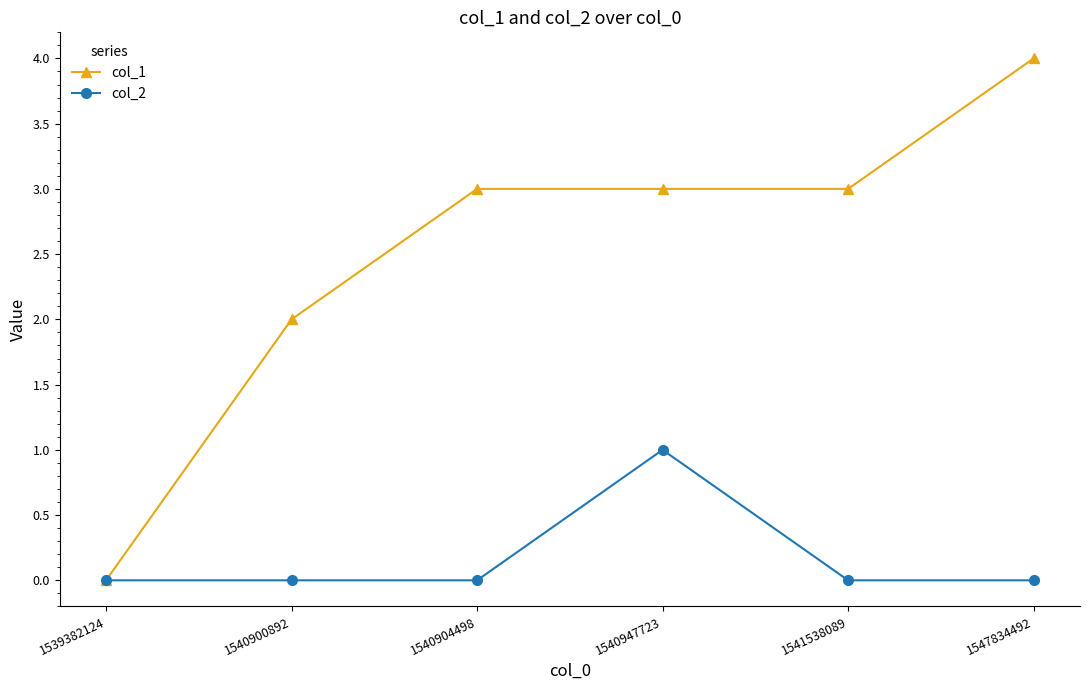

How many lines are shown in the chart?

2